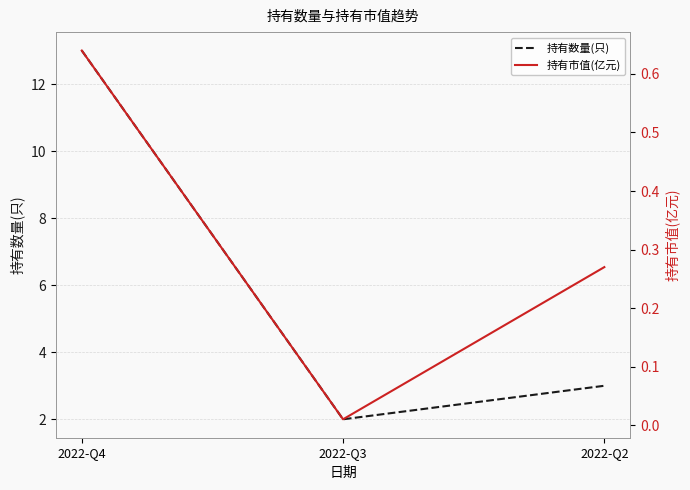

At 2022-Q3, list the series in order from largest to smallest.

持有数量(只), 持有市值(亿元)